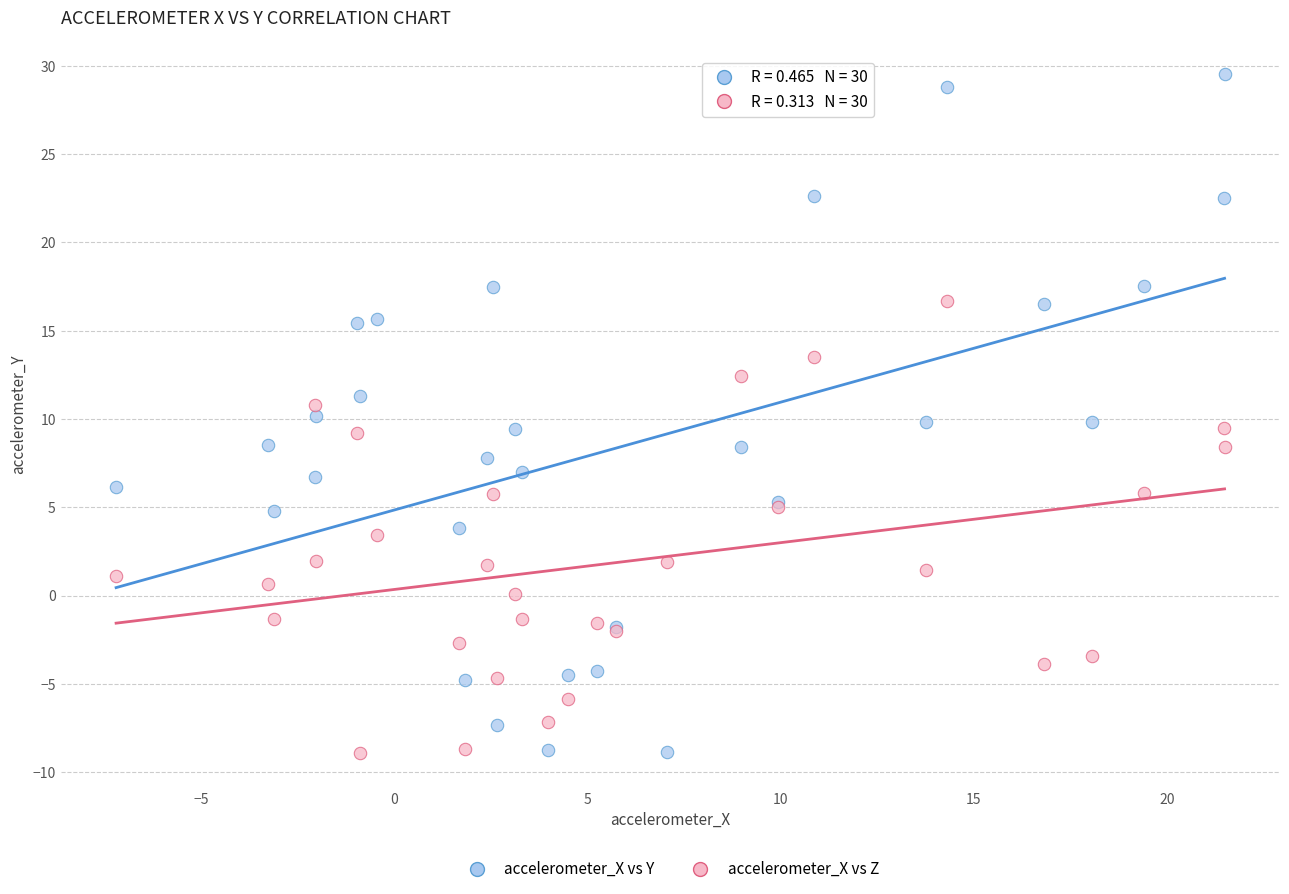

Which series has the widest spread of Y values?

accelerometer_X vs Y